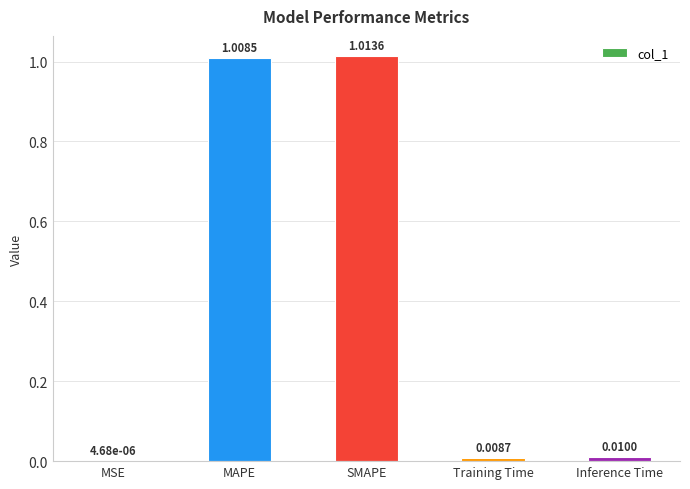

Where is the data nearest to the value 0?

MSE